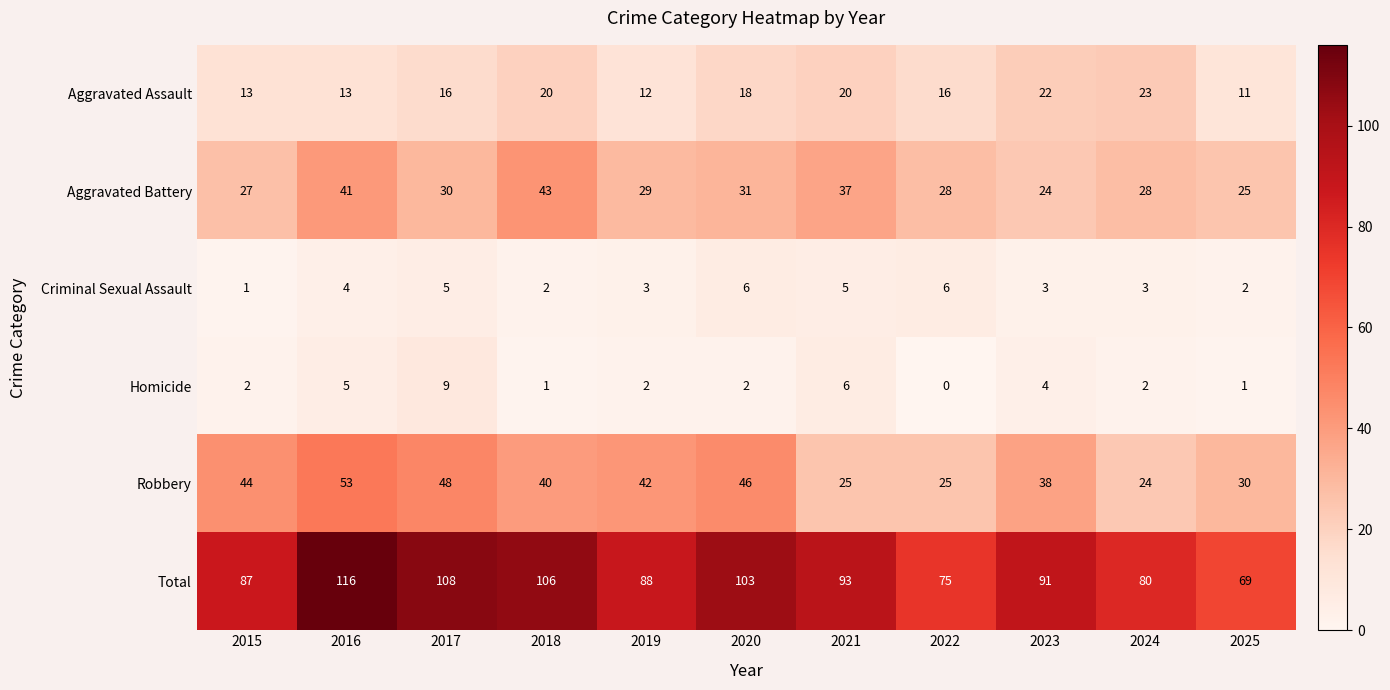

How many categories are shown in the chart?

11